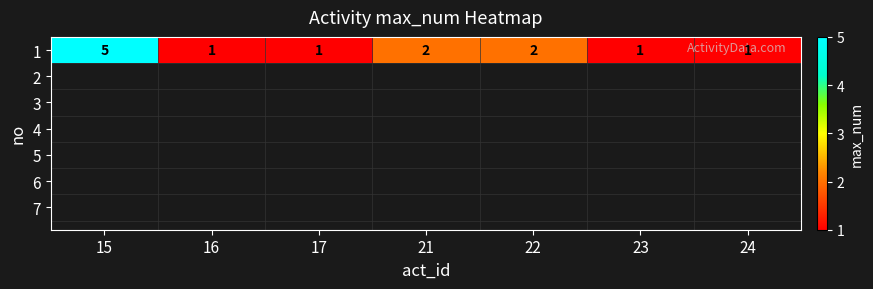

Reading left to right, extract all data points from this chart.

15=5	16=1	17=1	21=2	22=2	23=1	24=1